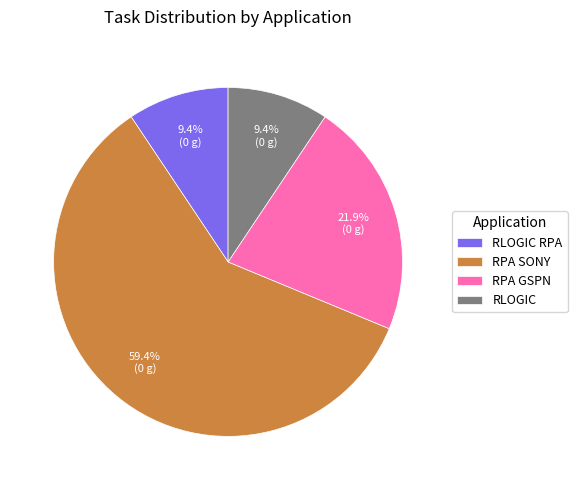

To the nearest percent, what percentage of the pie is RPA GSPN?

22%